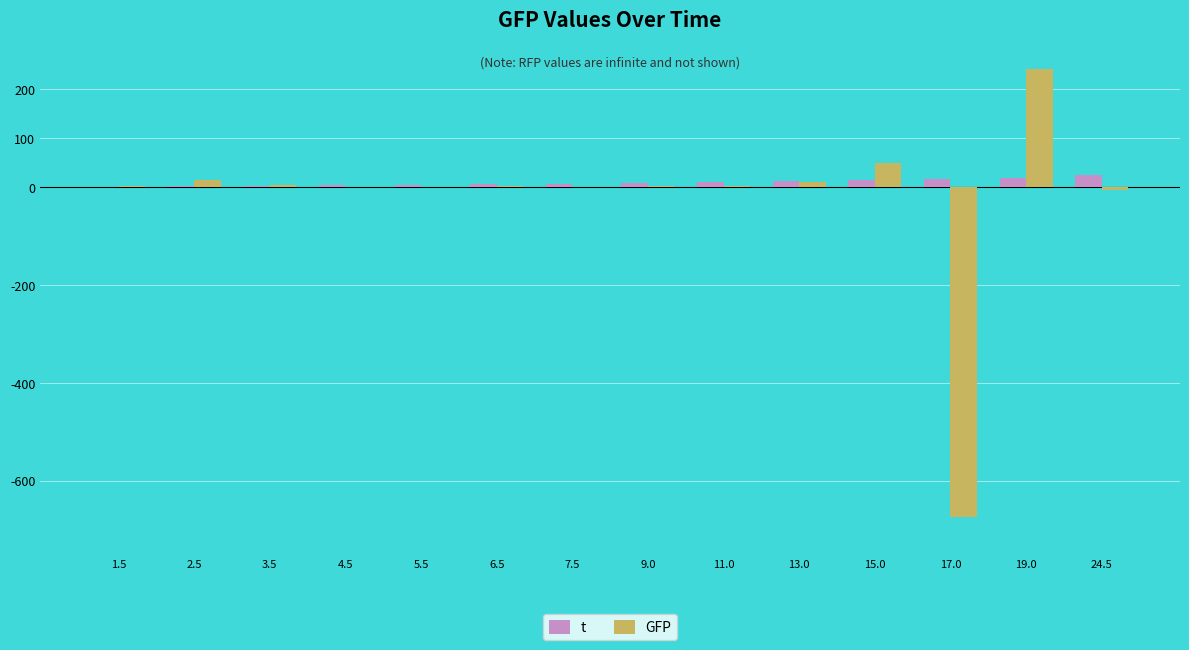

What is the sum of all GFP values?

-340.7